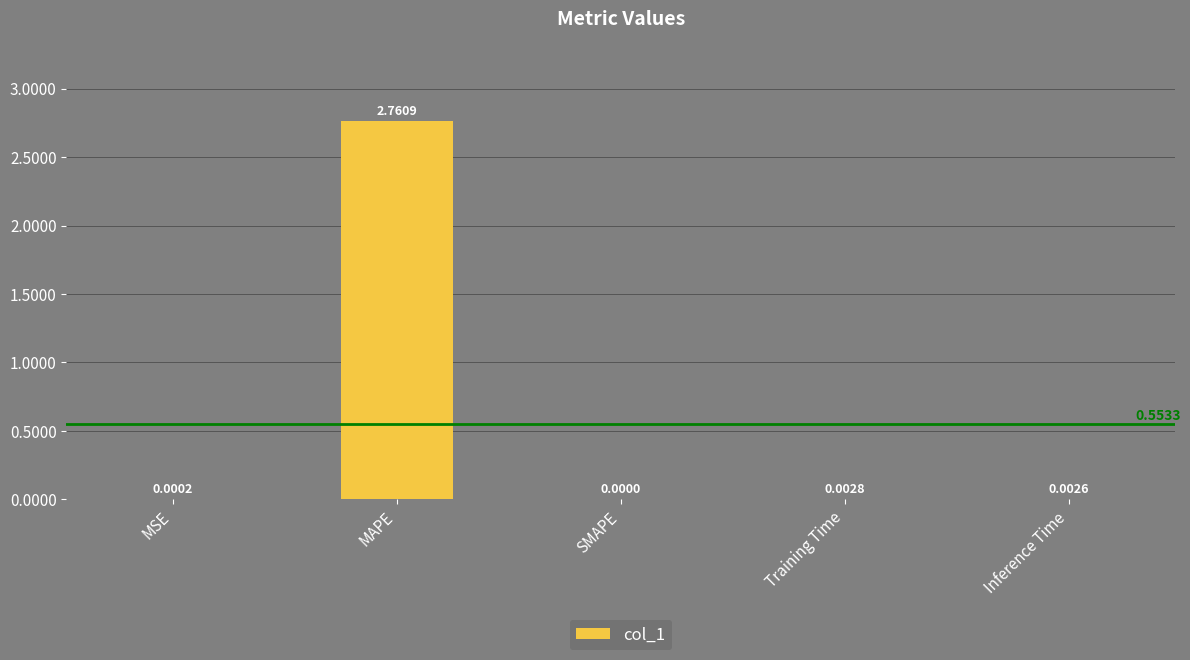

Between MSE and MAPE, which is larger?

MAPE